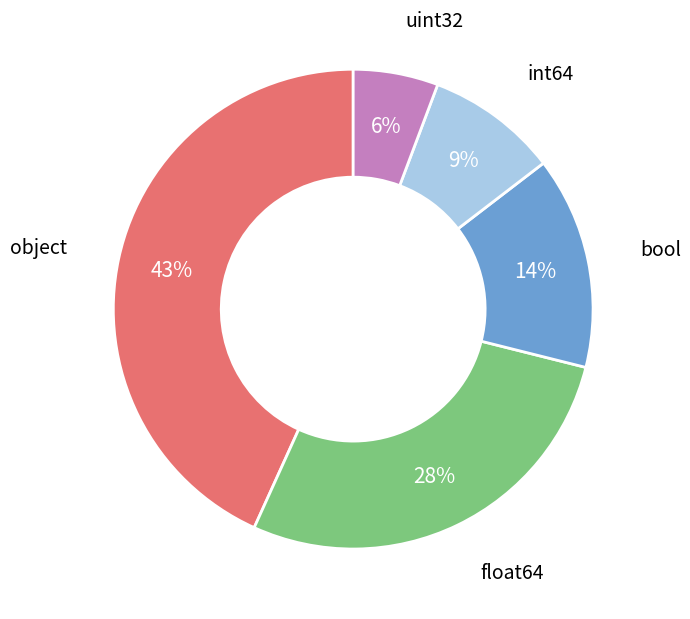

What is the ratio of the value at int64 to the value at uint32?

1.5